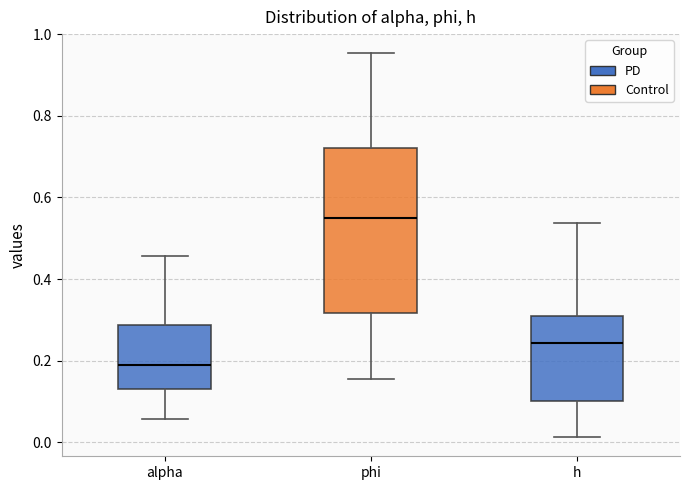

Which box has the lowest median line?

alpha